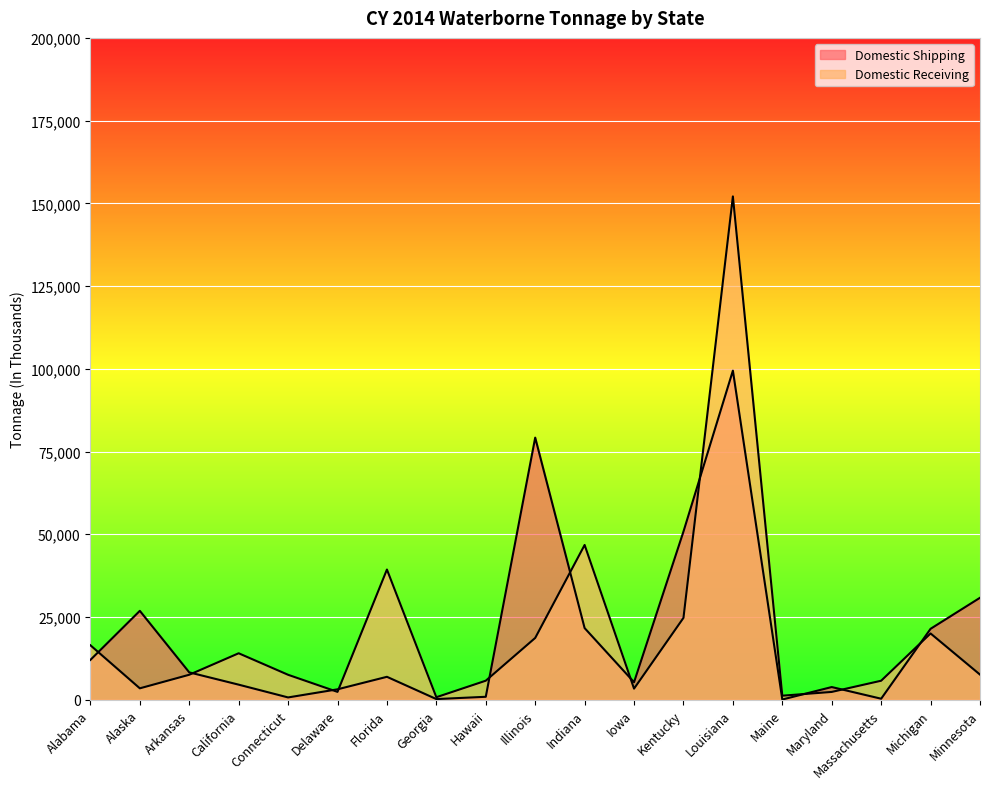

List the series in order of their overall mean, lowest first.

Domestic Shipping, Domestic Receiving